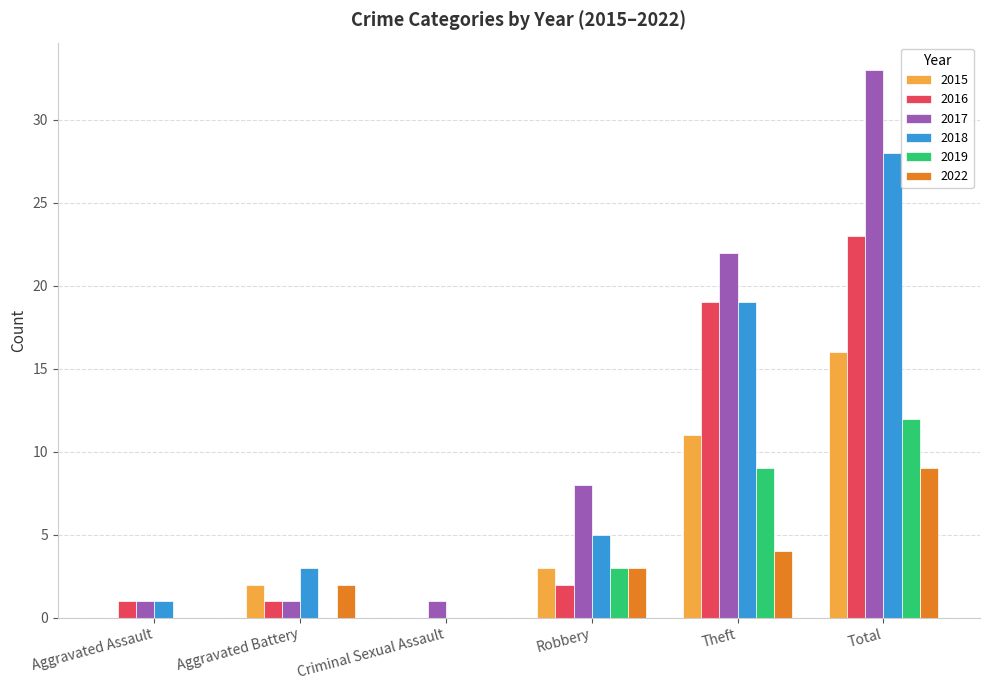

What is the average value of the 2015 series?

5